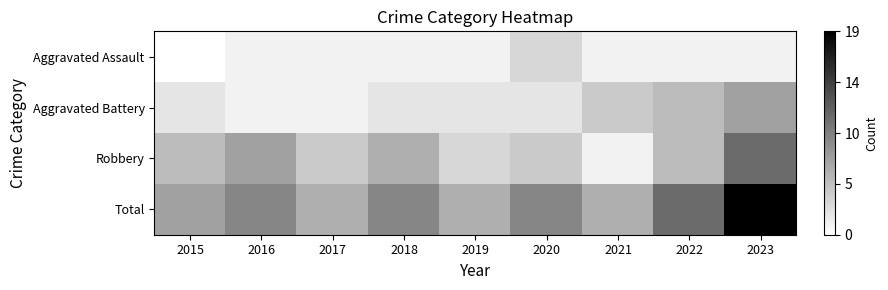

What is the total value across all series at 2022?

22